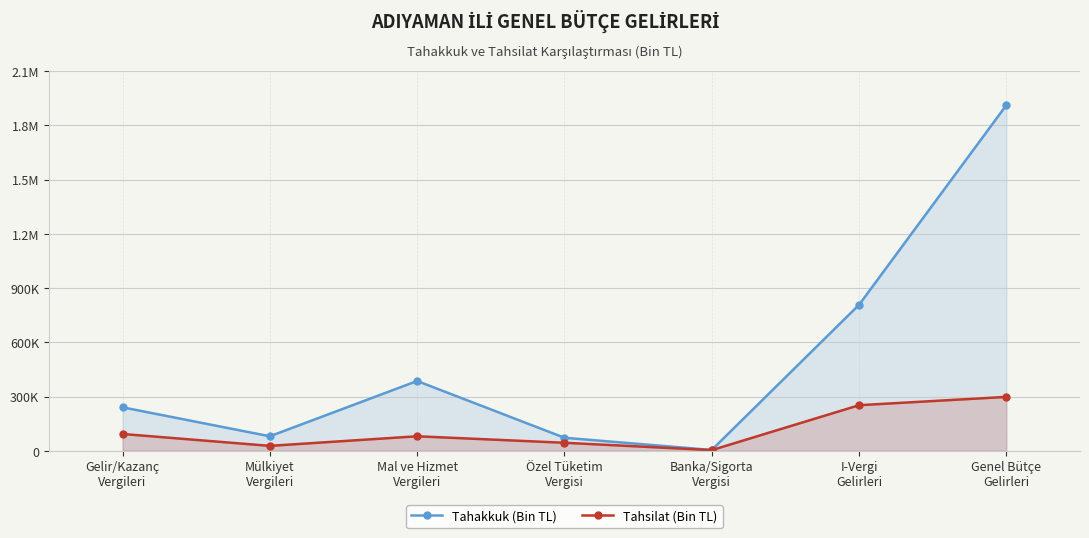

What is the value of the Tahakkuk (Bin TL) point at the 5th from the left?

4242